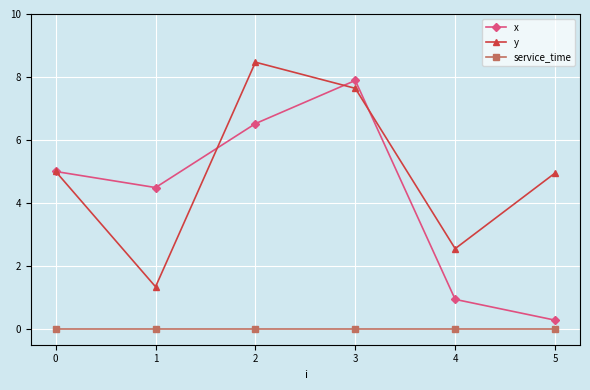

What is the value of the y point at the 3rd from the left?

8.5